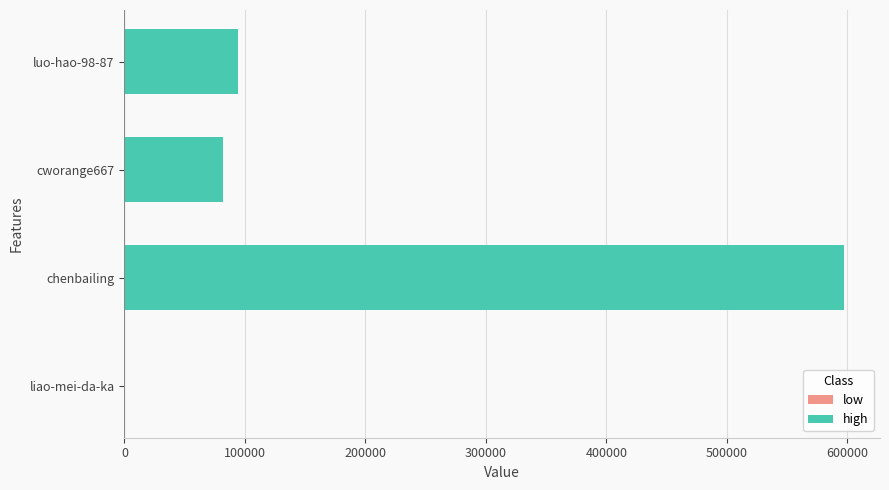

How many categories are shown in the chart?

4